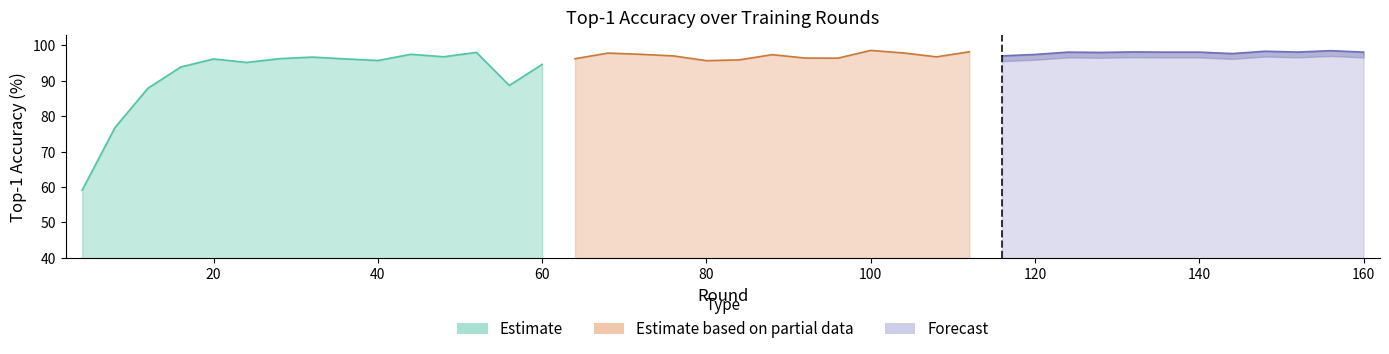

Is it true that train_top1 equals 168.5 at 112?

False